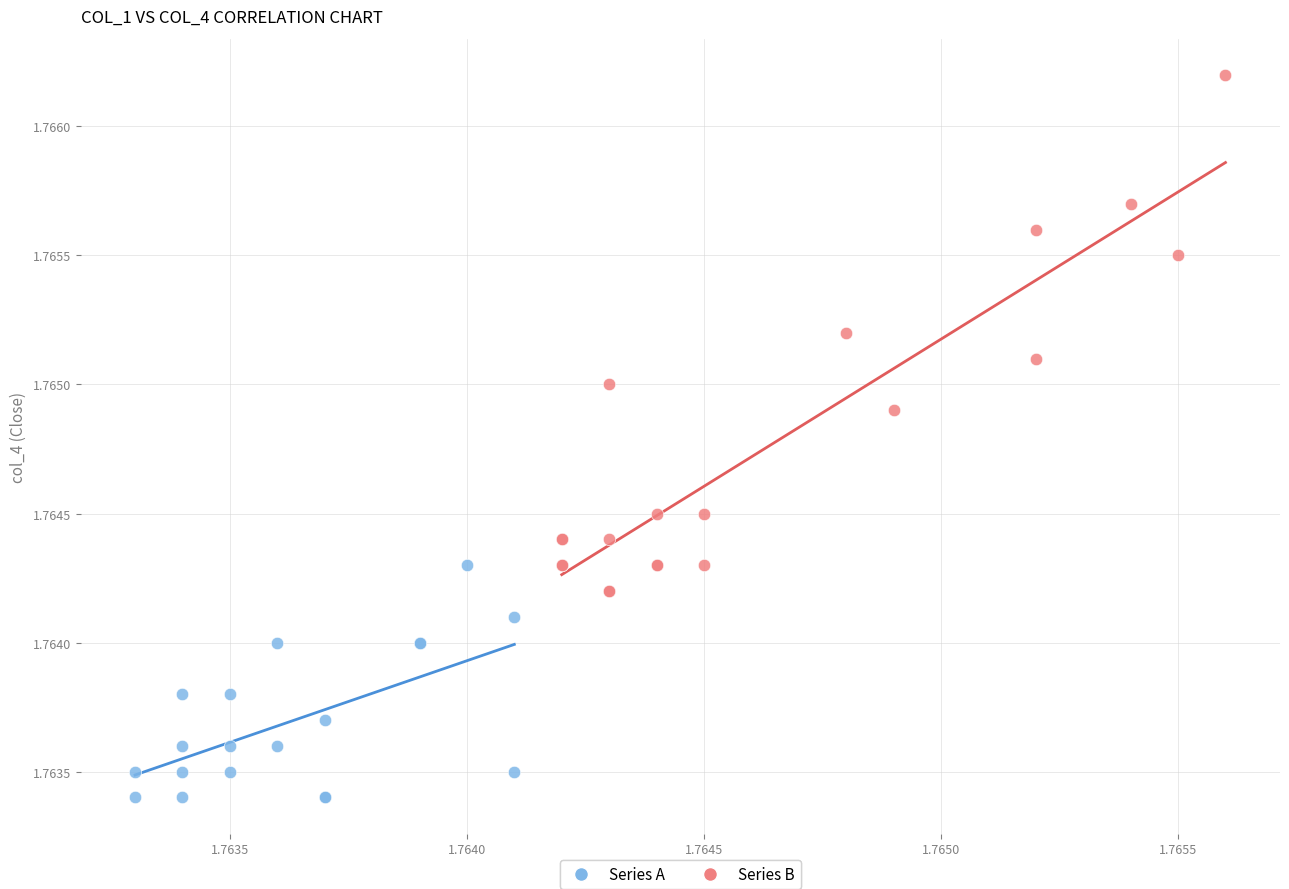

What are all the series names shown in the legend?

Series A, Series B